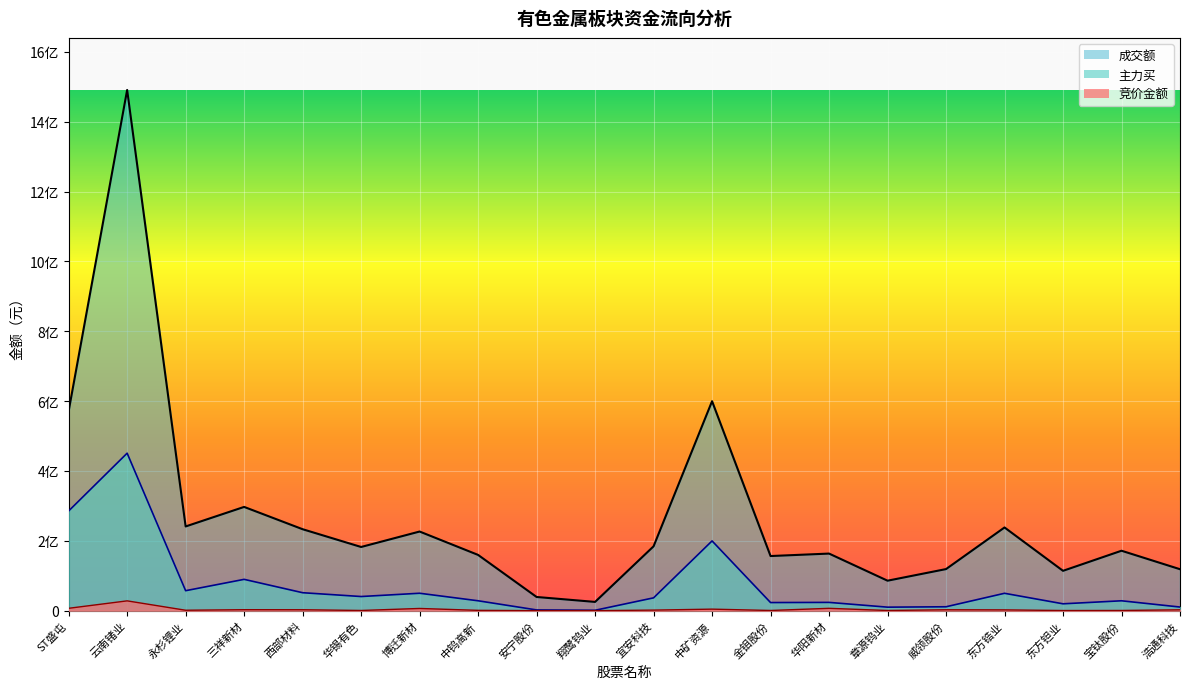

Reading right to left, transcribe all the data shown in this chart.

竞价金额: 浩通科技=2423520	宝钛股份=532266	东方钽业=371470	东方锆业=2206312	威领股份=2546085	章源钨业=472860	华阳新材=6664680	金钼股份=511965	中矿资源=4345309	宜安科技=1572519	翔鹭钨业=43920	安宁股份=61929	中钨高新=881958	博迁新材=6282920	华锡有色=514052	西部材料=2601753	三祥新材=2737374	永杉锂业=1186009	云南锗业=28037892	ST盛屯=6751108
主力买: 浩通科技=10341790	宝钛股份=28247687	东方钽业=19600426	东方锆业=49705528	威领股份=11110647	章源钨业=10002008	华阳新材=23642615	金钼股份=23186098	中矿资源=199683722	宜安科技=36658465	翔鹭钨业=1066639	安宁股份=2076139	中钨高新=28277684	博迁新材=49832091	华锡有色=40450109	西部材料=51380730	三祥新材=89639294	永杉锂业=57153913	云南锗业=450907130	ST盛屯=285475817
成交额: 浩通科技=118649110	宝钛股份=171576979	东方钽业=114063533	东方锆业=238221712	威领股份=119037835	章源钨业=85780362	华阳新材=163430117	金钼股份=156384561	中矿资源=599749503	宜安科技=184222523	翔鹭钨业=25028893	安宁股份=39155818	中钨高新=159599321	博迁新材=226554276	华锡有色=182329434	西部材料=233191055	三祥新材=297054712	永杉锂业=241096514	云南锗业=1490979032	ST盛屯=571575872